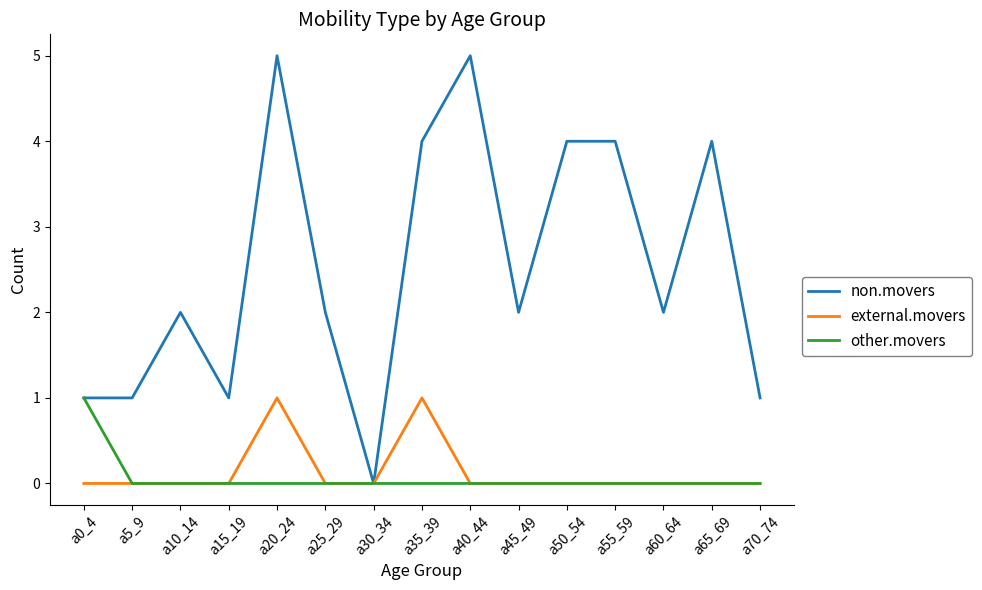

Which series changed the most between a20_24 and a45_49?

non.movers